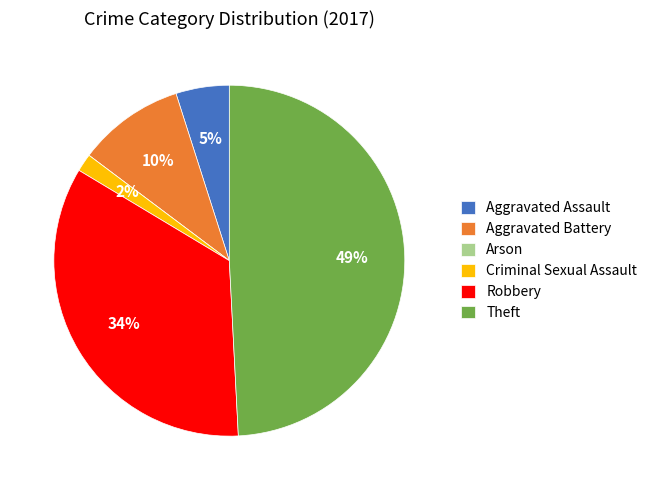

What is the largest slice in the pie chart?

Theft